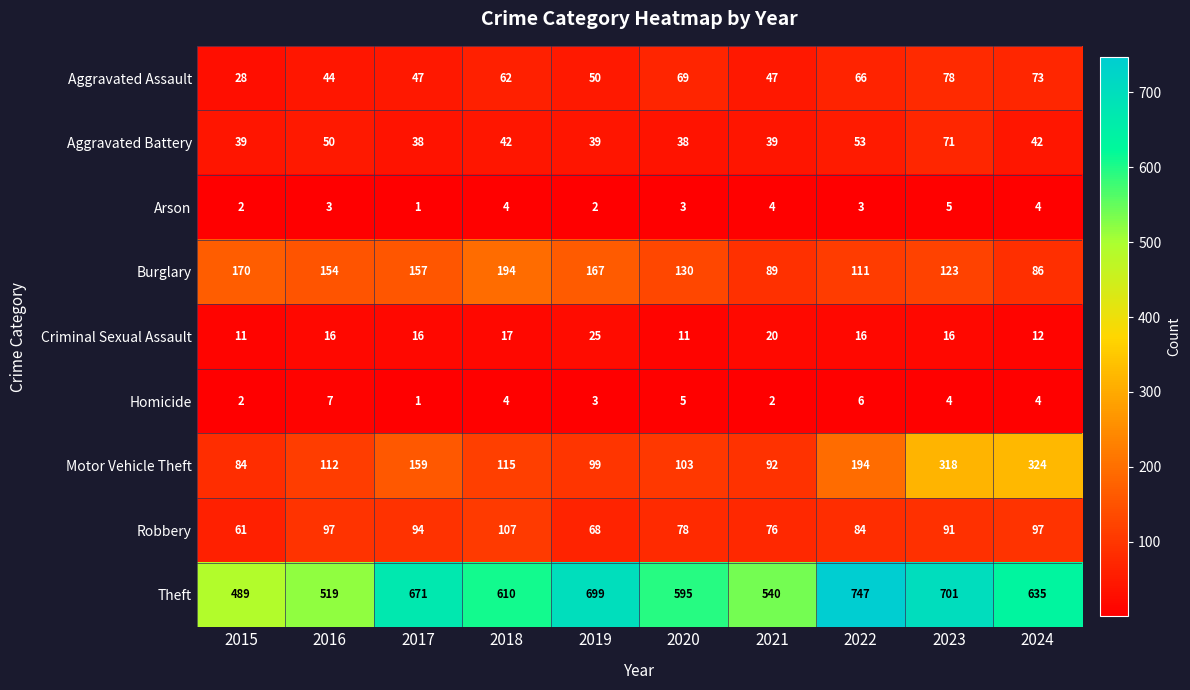

What is the difference between the second highest and minimum values in the Theft series?

212